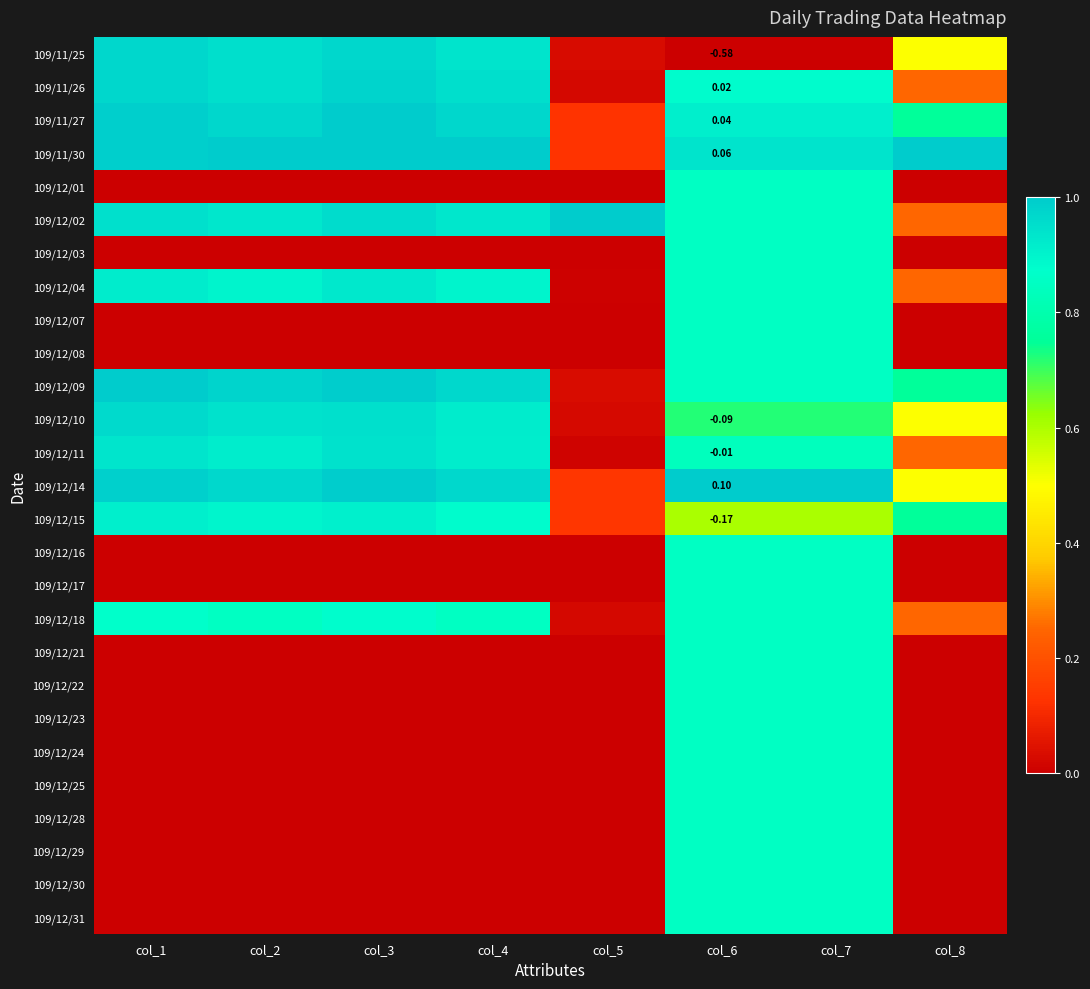

The 109/11/26 series shows 0.1 at col_8. True or false?

False